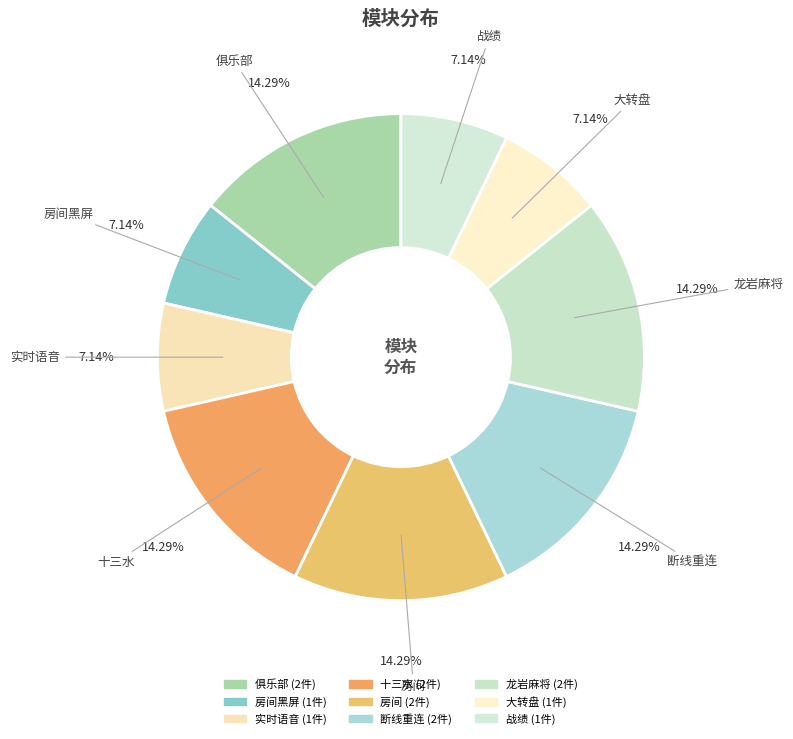

How many slices are in this pie chart?

9